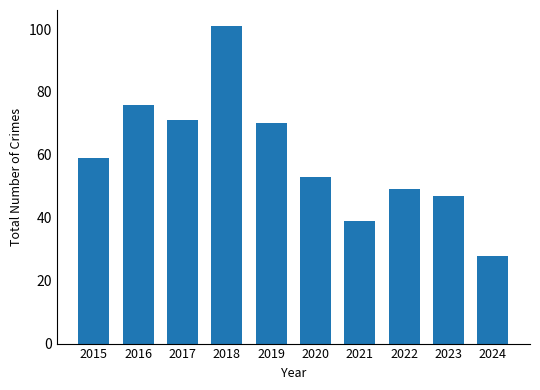

Count the number of categories in the chart.

10